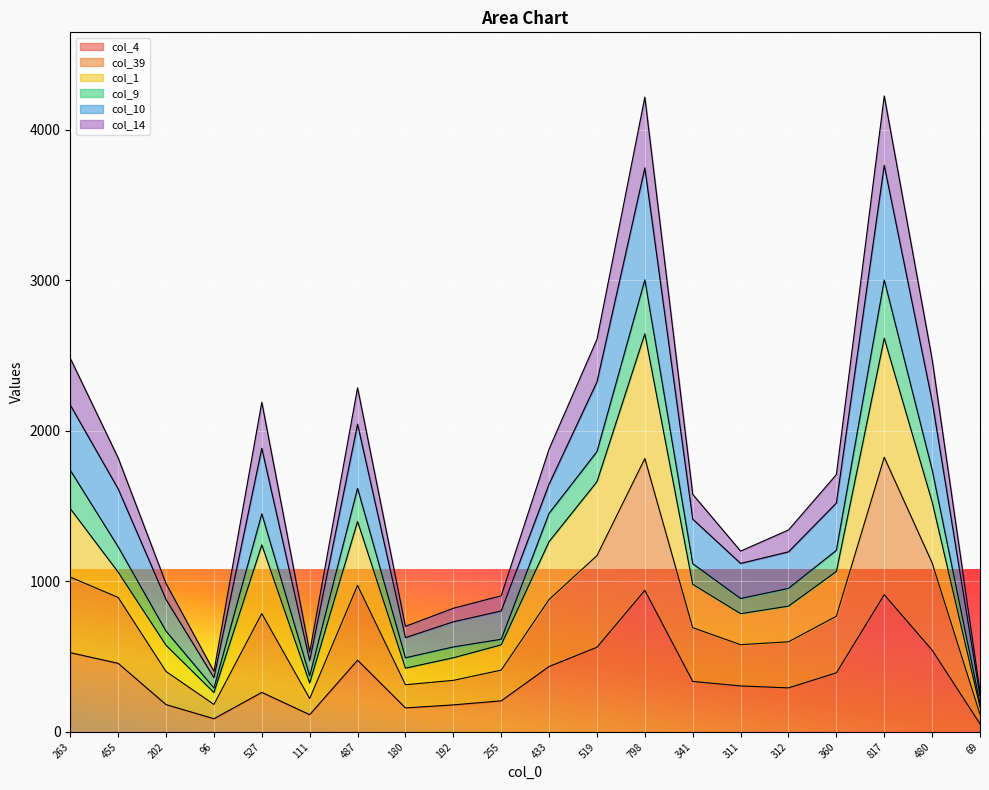

What position from the left is 111?

6